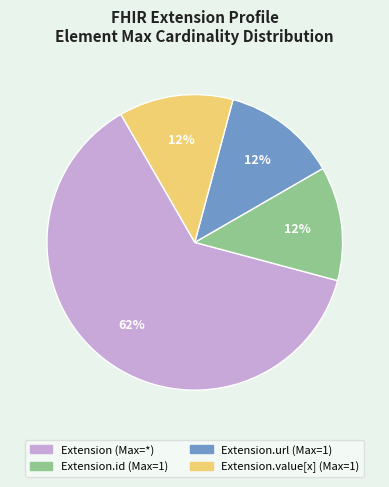

How many segments does this pie chart have?

4